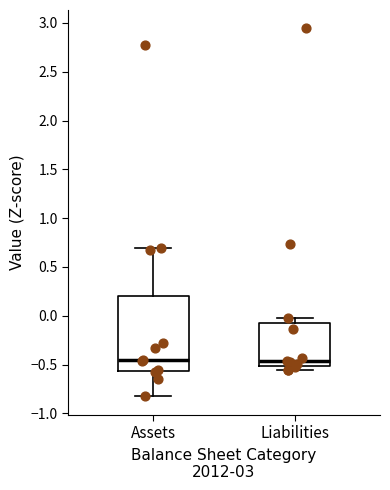

Which box is the tallest, from its lower edge to its upper edge?

Assets